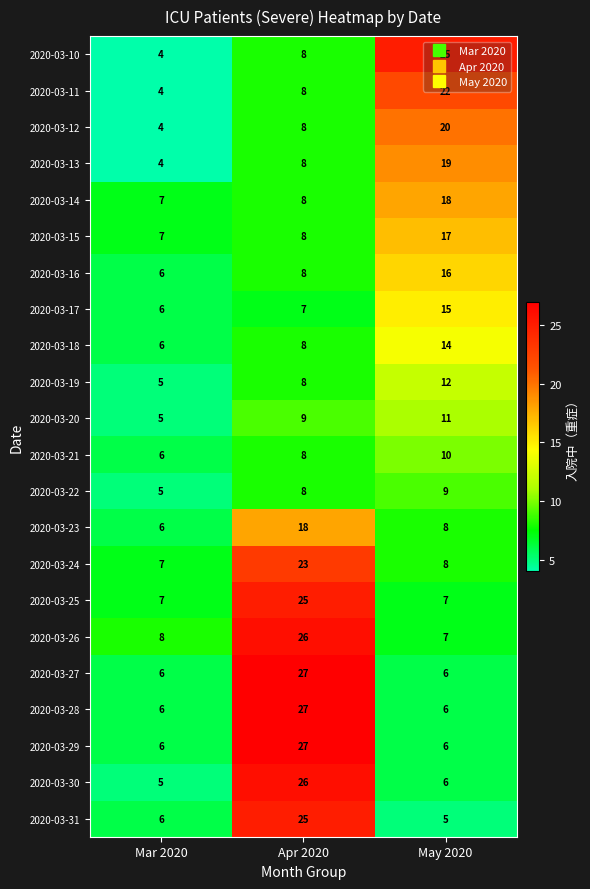

What is the total value across all series at Apr 2020?

328